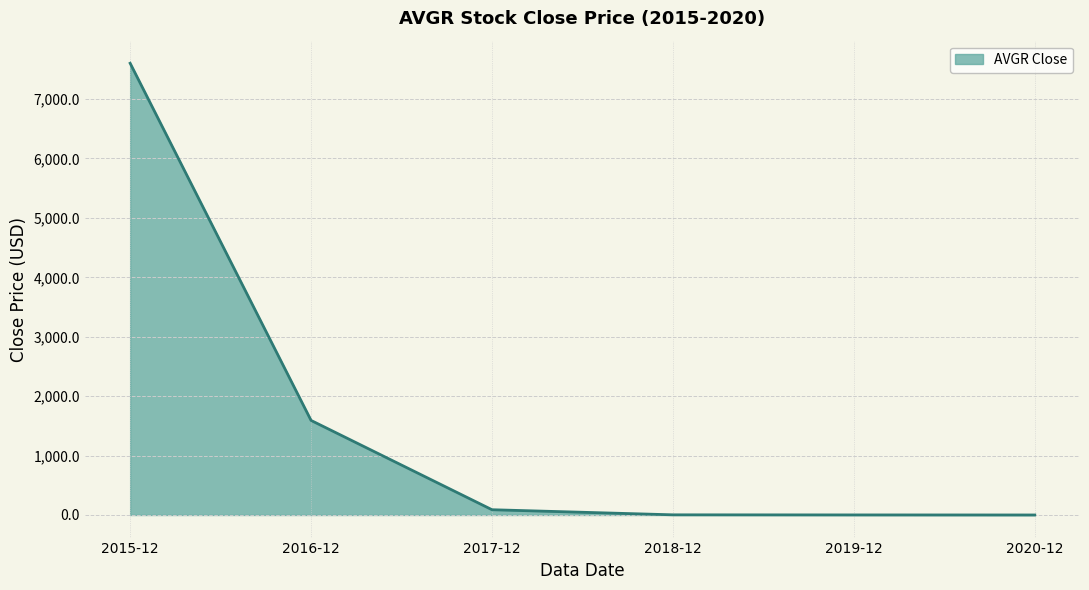

What is the greatest value displayed?

7602.0